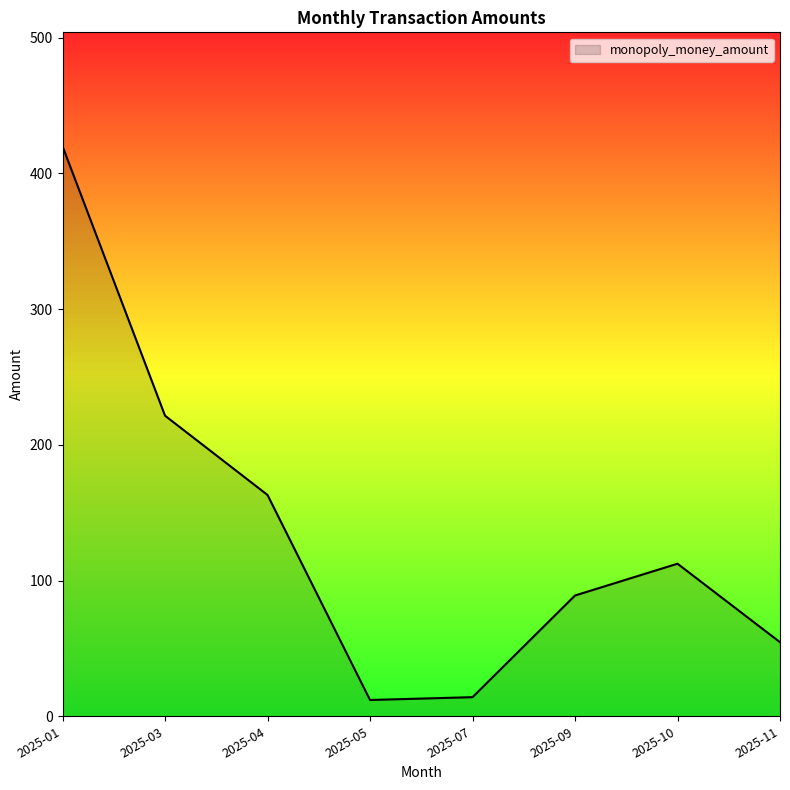

Is it true that the value at 2025-04 is 31.4?

False